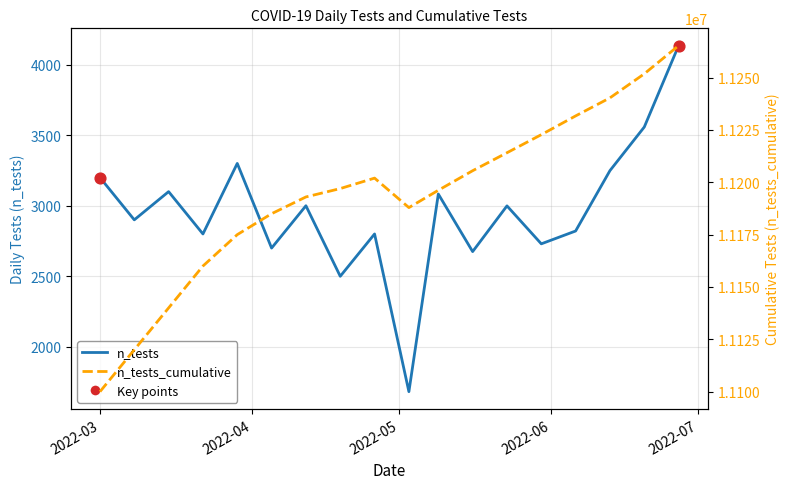

What are all the series names shown in the legend?

n_tests, n_tests_cumulative